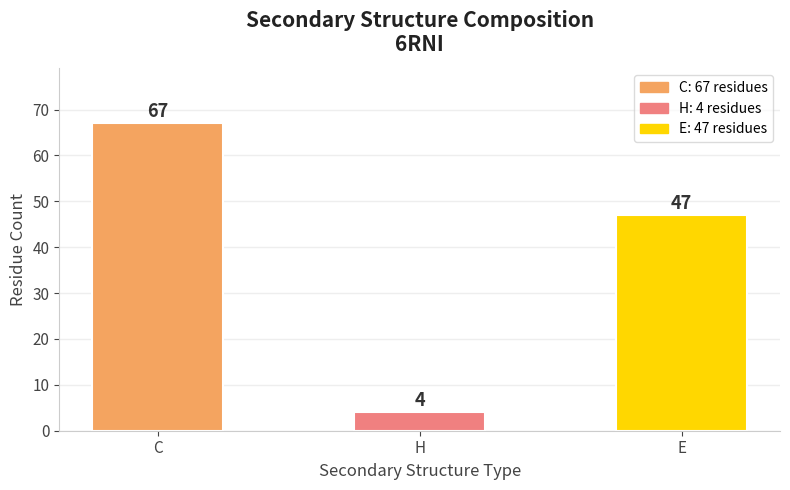

Reading right to left, extract all data points from this chart.

47	4	67